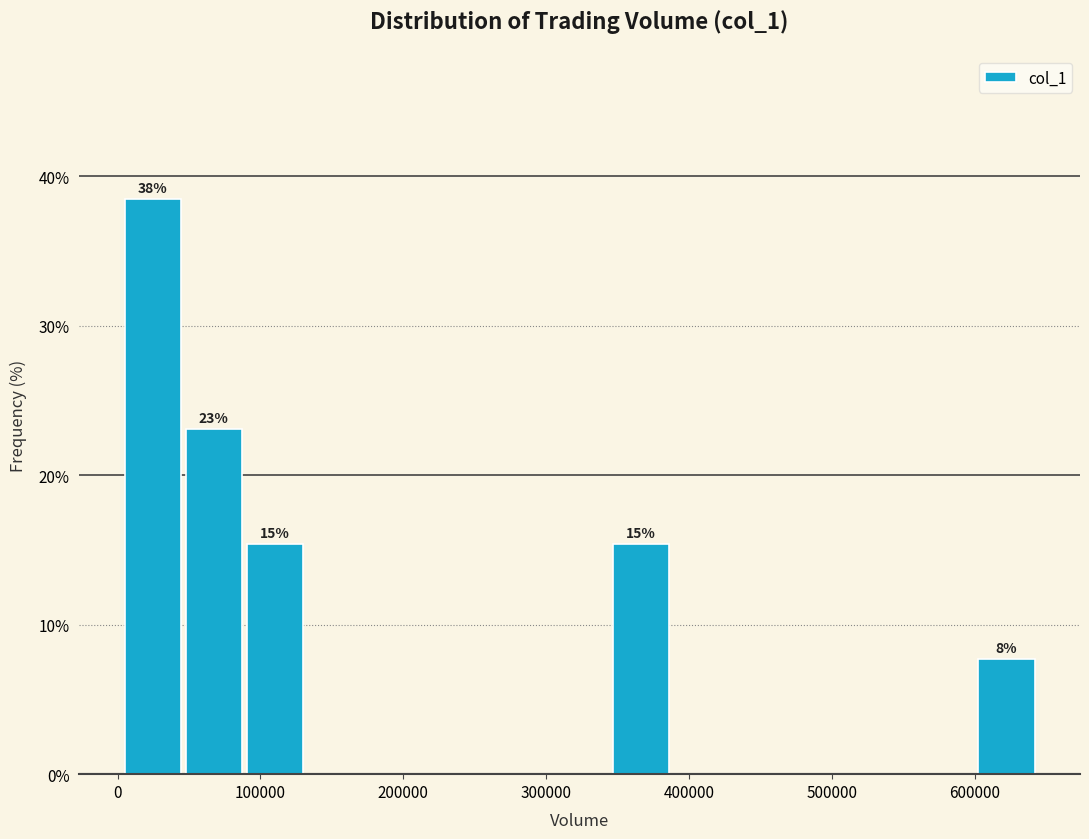

Which range on the x-axis has the tallest bar?

10000 to 50000